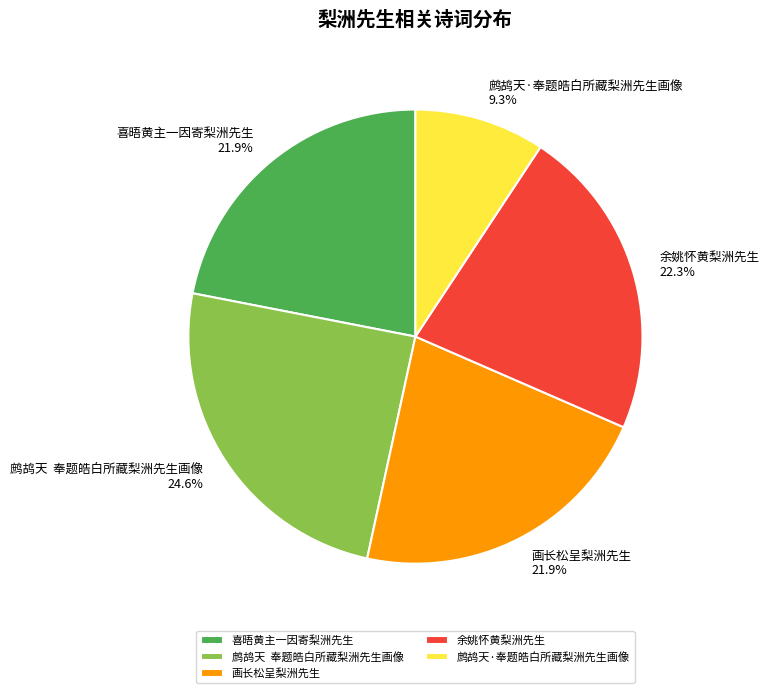

Is there any slice that represents more than half of the pie?

No